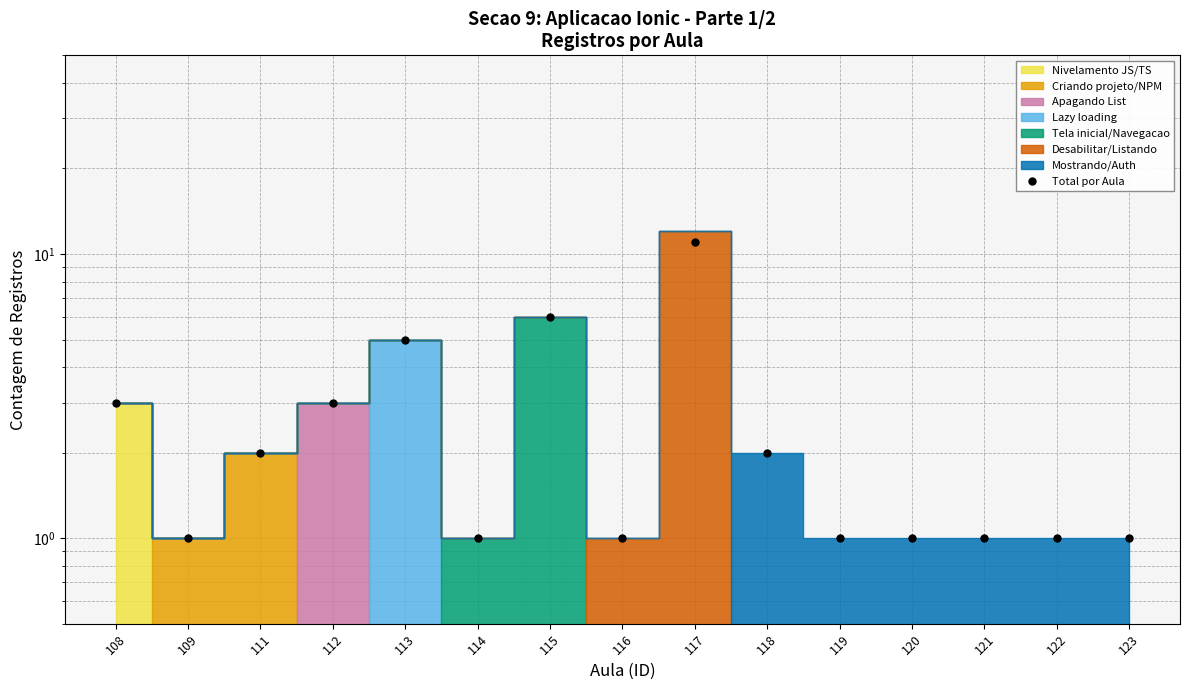

How many data points are above 1?

7